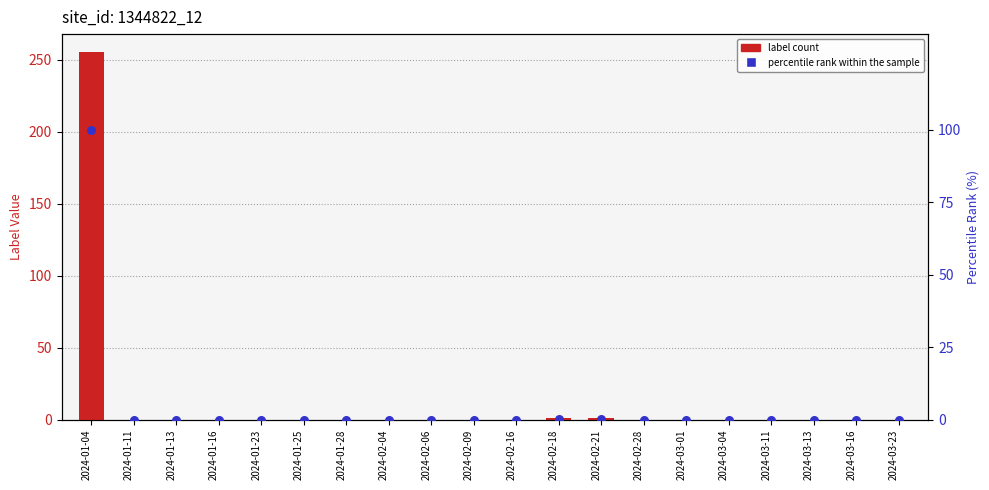

What are all the series names shown in the legend?

label count, percentile rank within the sample